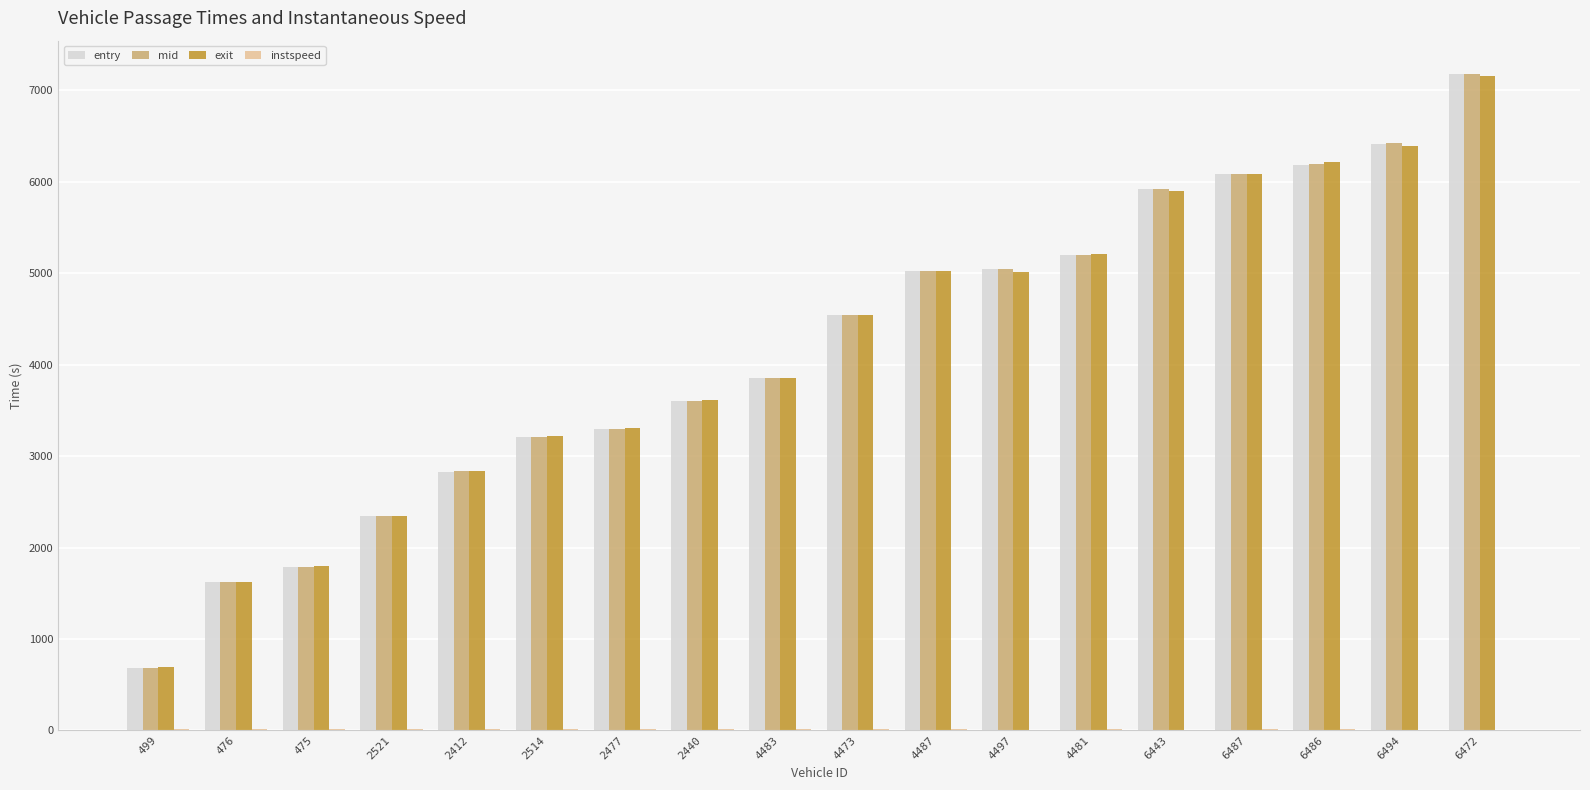

Is the value of entry at 4473 greater than the value of mid at 6494?

No